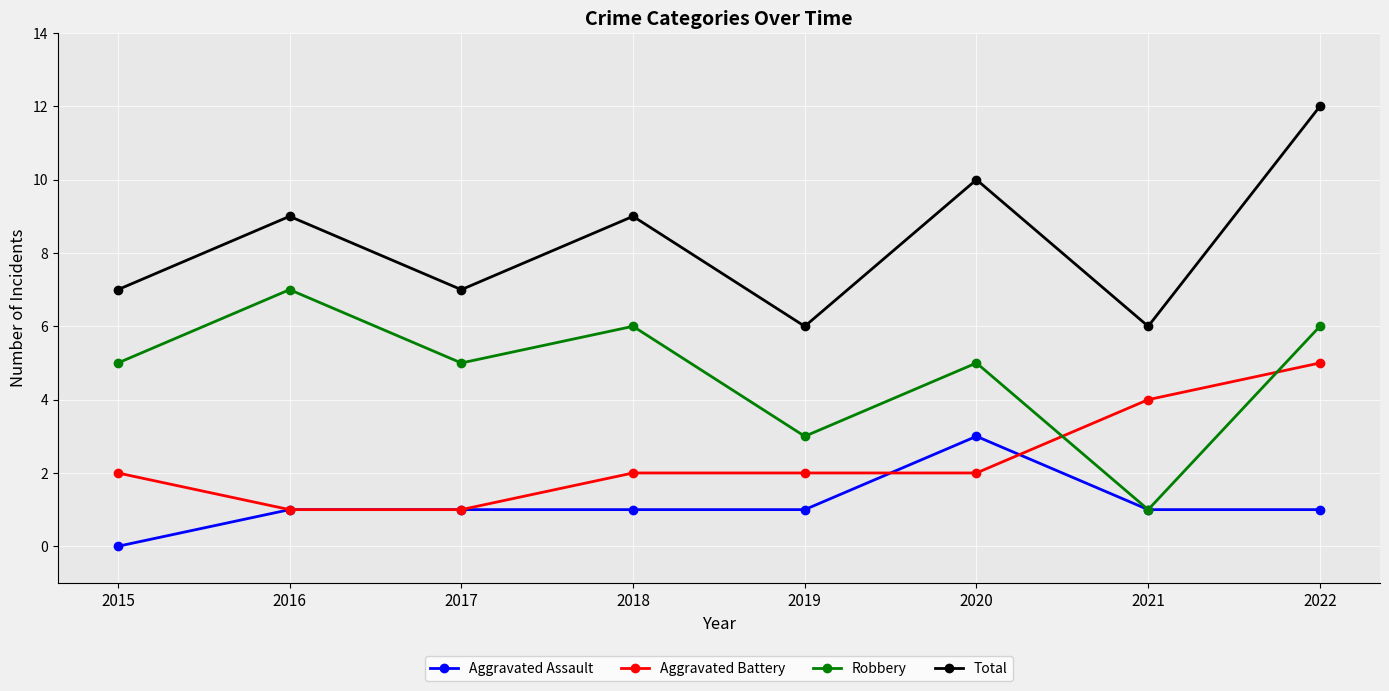

Which series changed the most between 2016 and 2021?

Robbery